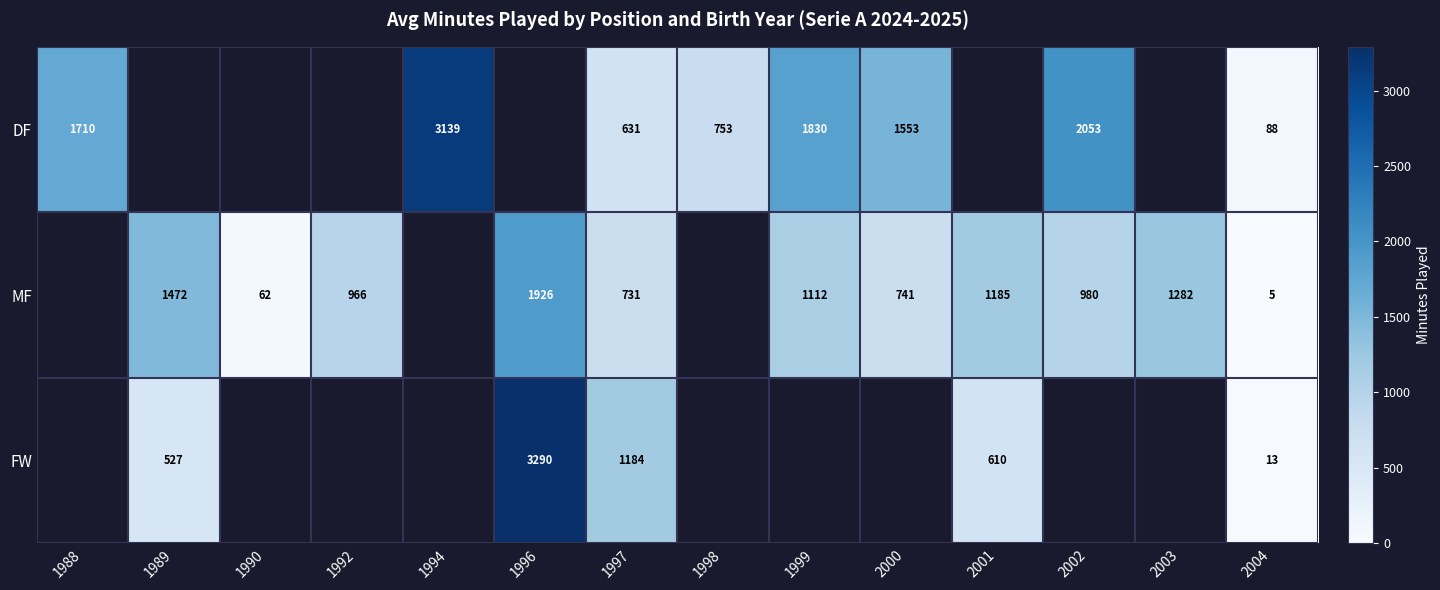

At how many categories does at least one series exceed 2291?

2